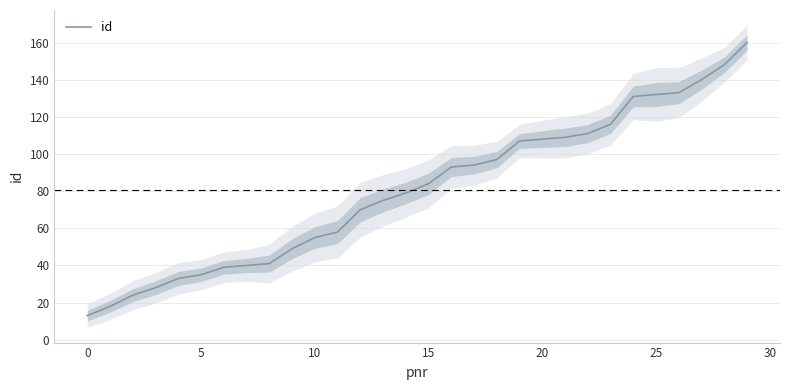

True or false: the data shows 82 at 29.

False